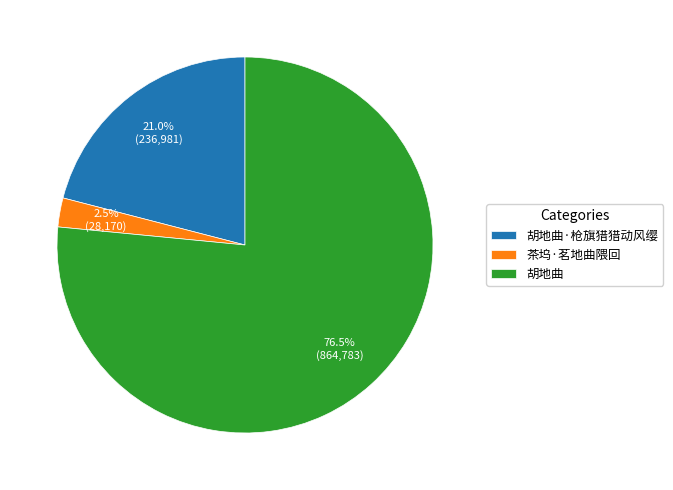

Count the number of slices in the pie.

3